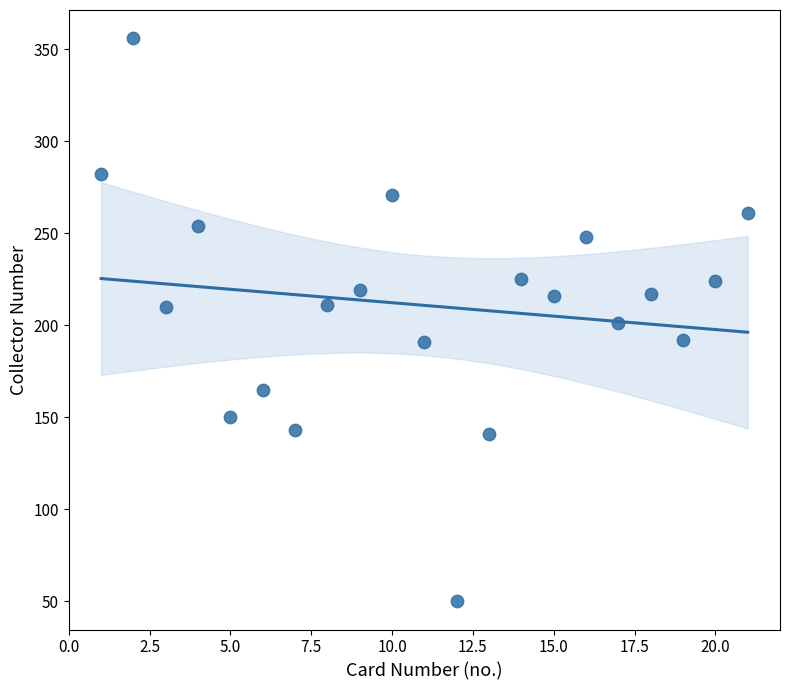

What is the range of X values (max minus min)?

20